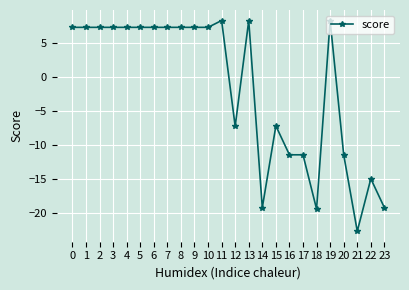

How many values exceed 7?

14